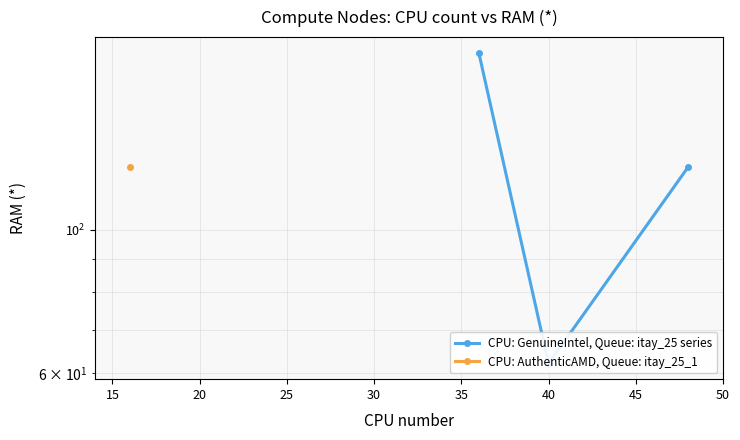

How many lines are shown in the chart?

1